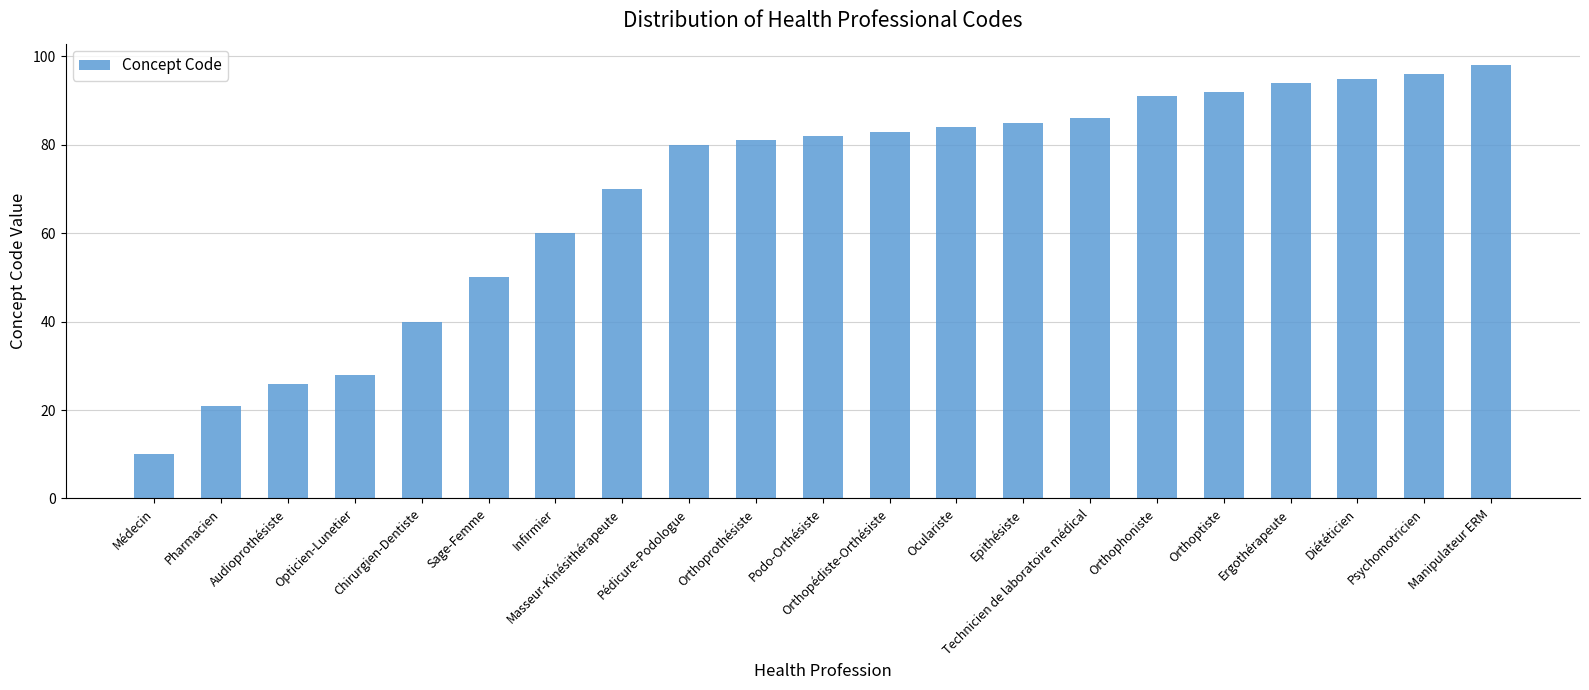

What is the value of the 12th bar from the left?

83